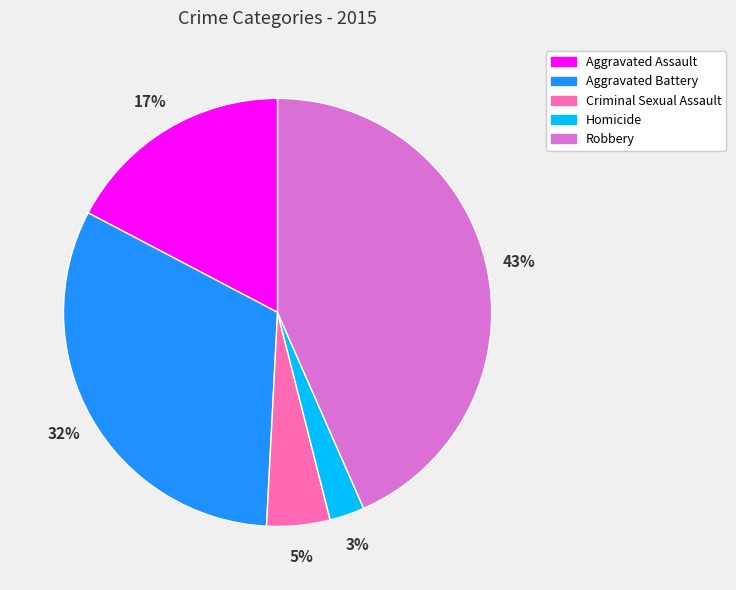

What percentage is the Aggravated Battery slice, to the nearest percent?

32%